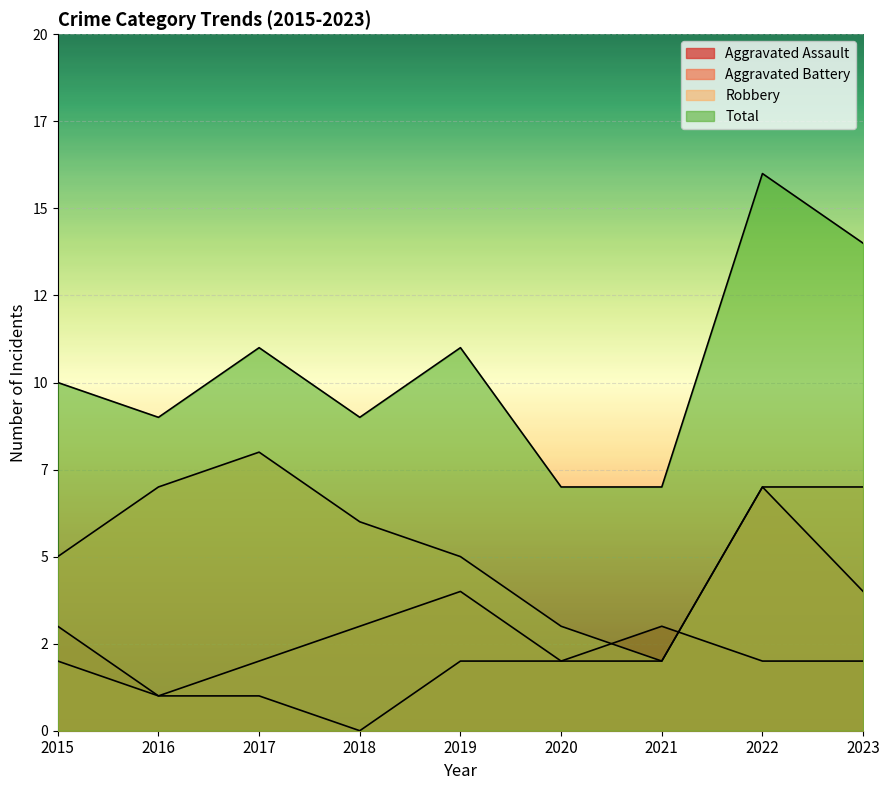

Is it true that Aggravated Assault equals 1 at 2023?

False